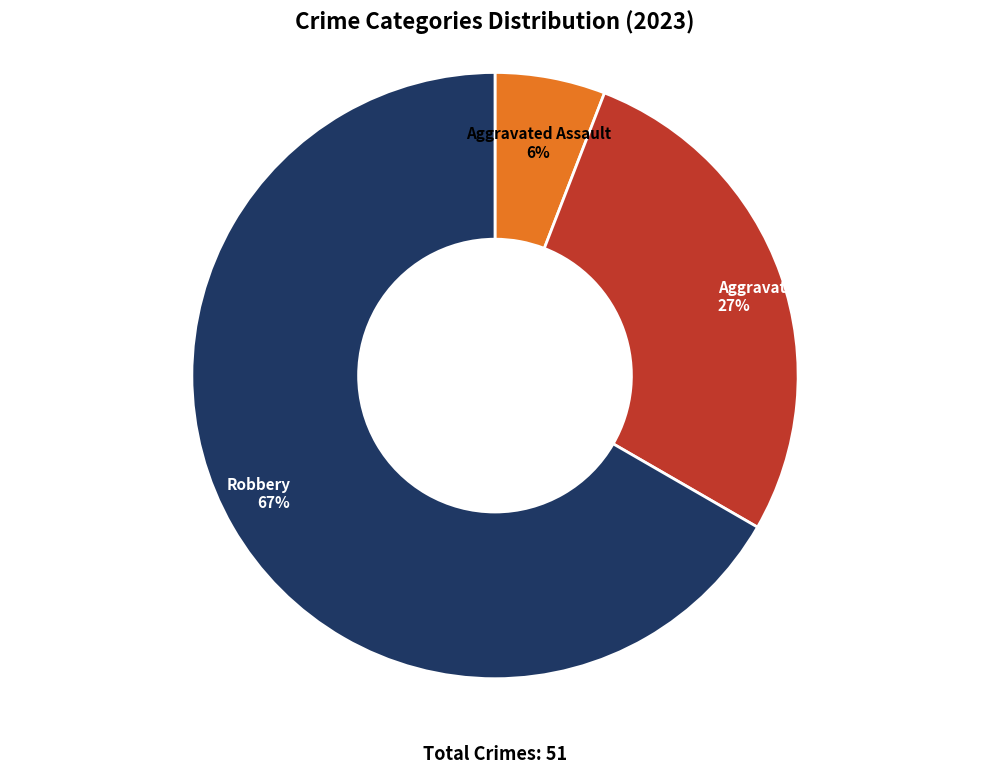

What is the largest slice in the pie chart?

Robbery